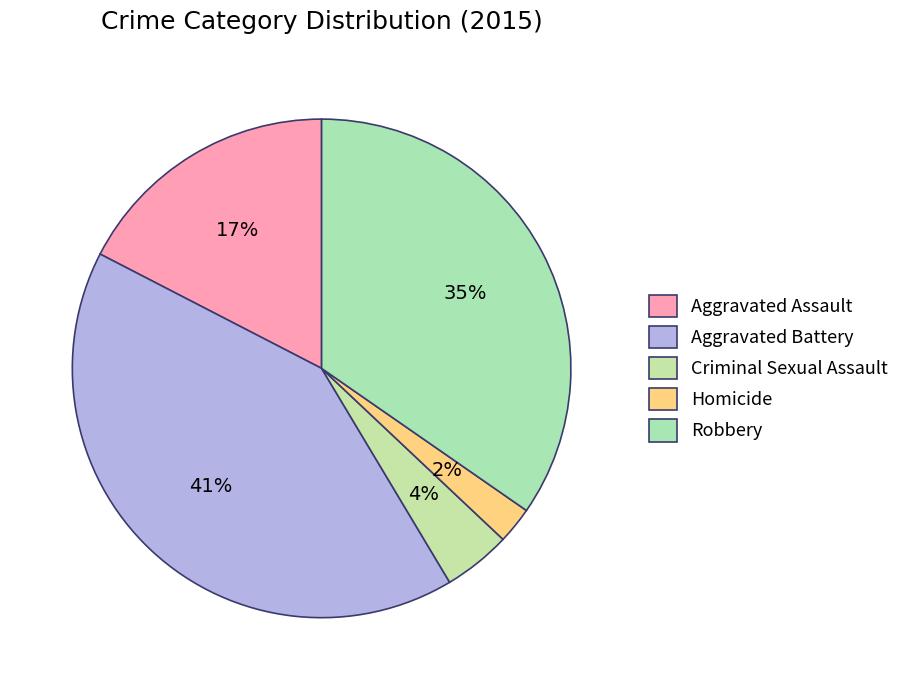

Rank the categories by value from highest to lowest.

Aggravated Battery, Robbery, Aggravated Assault, Criminal Sexual Assault, Homicide